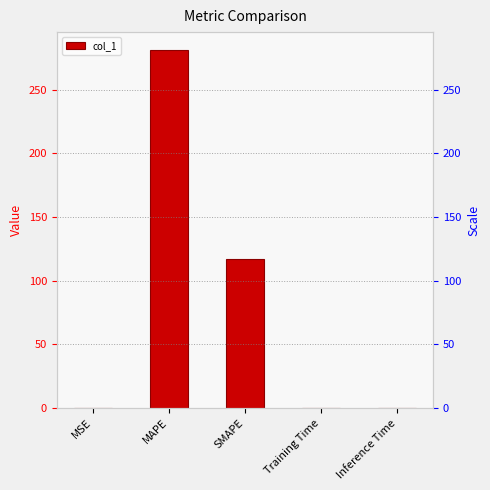

True or false: the data shows 116.9 at SMAPE.

True